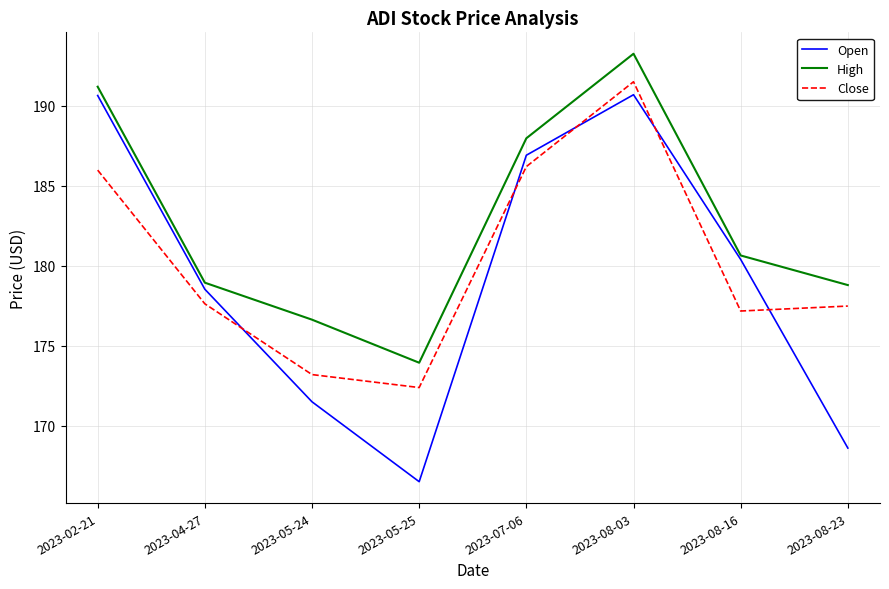

True or false: High and Open intersect in this chart.

False